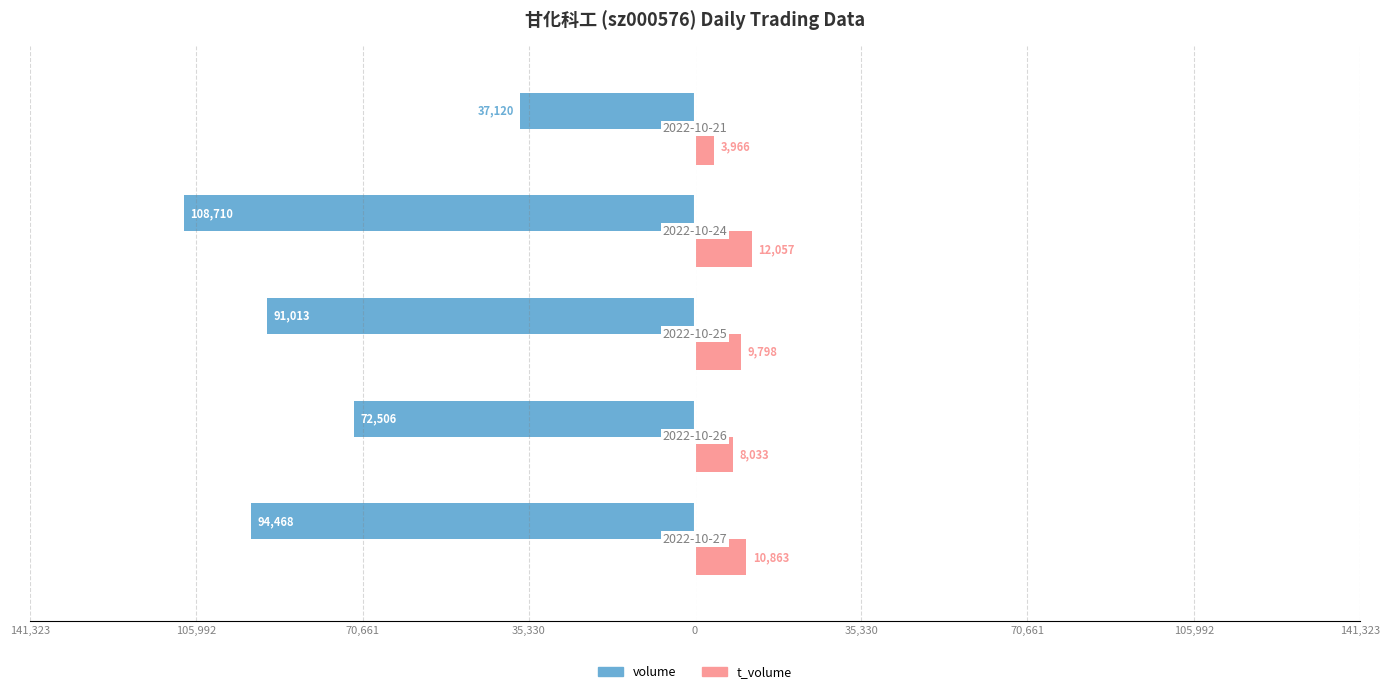

How many data points does each series have?

5